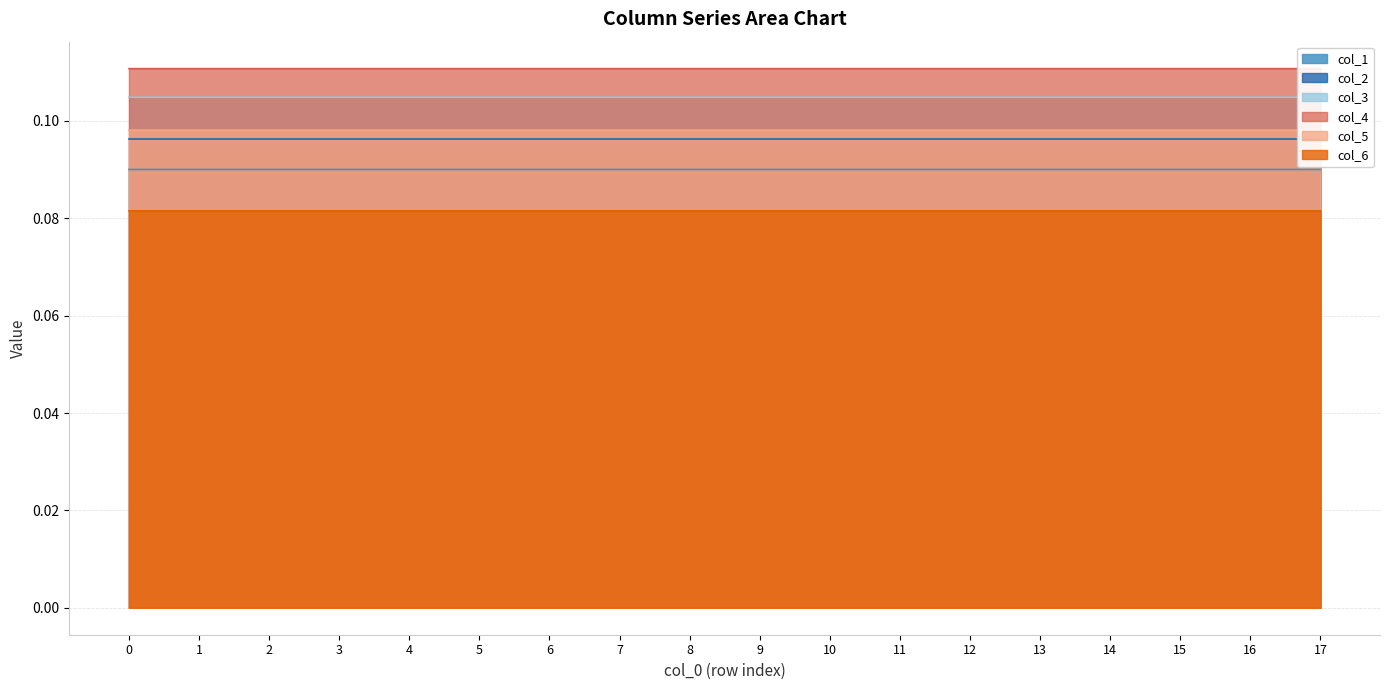

What is the total value across all series at 0?

0.6